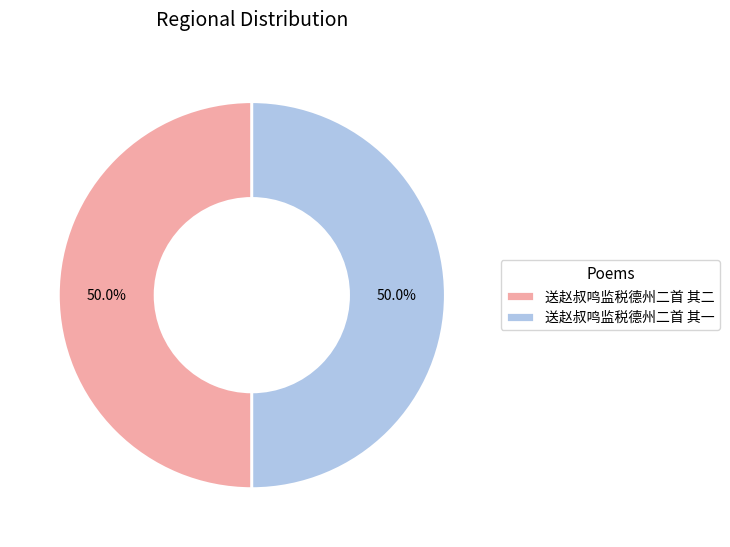

The 送赵叔鸣监税德州二首 其一 slice represents 56% of the pie. True or false?

False